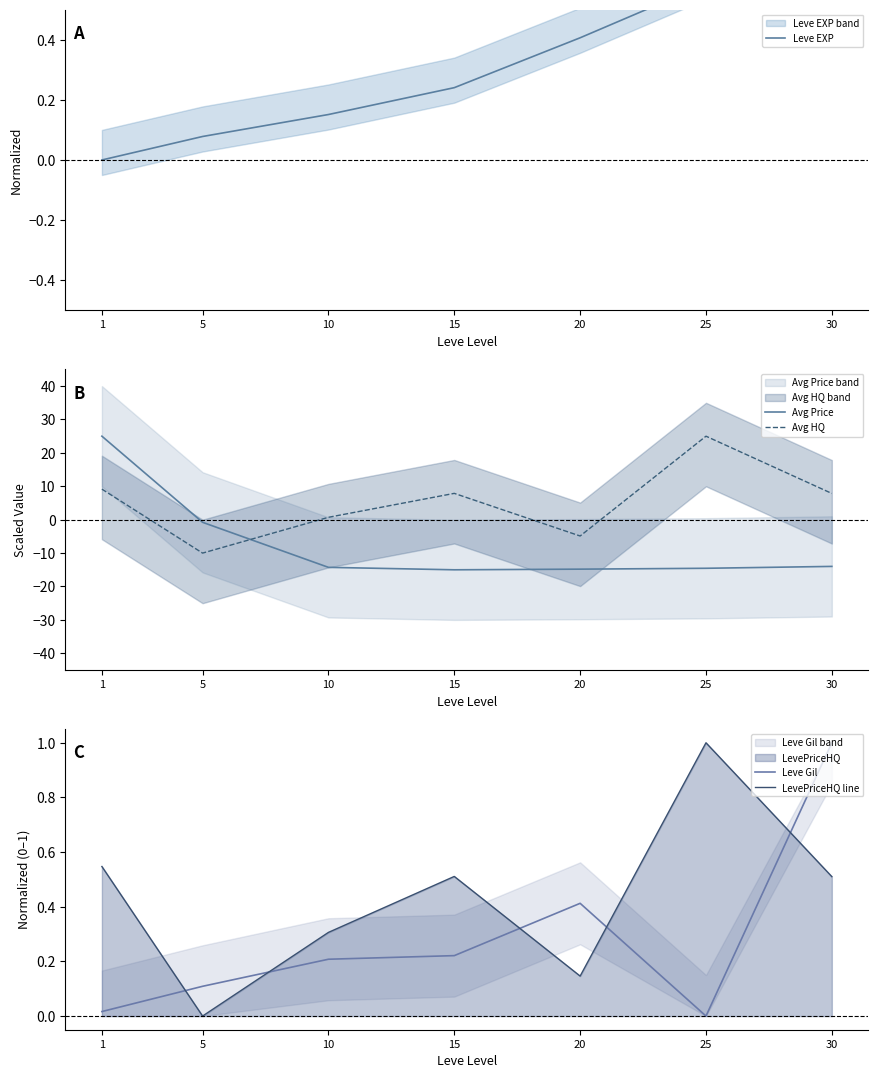

Which has a higher value, 1 or 30?

30